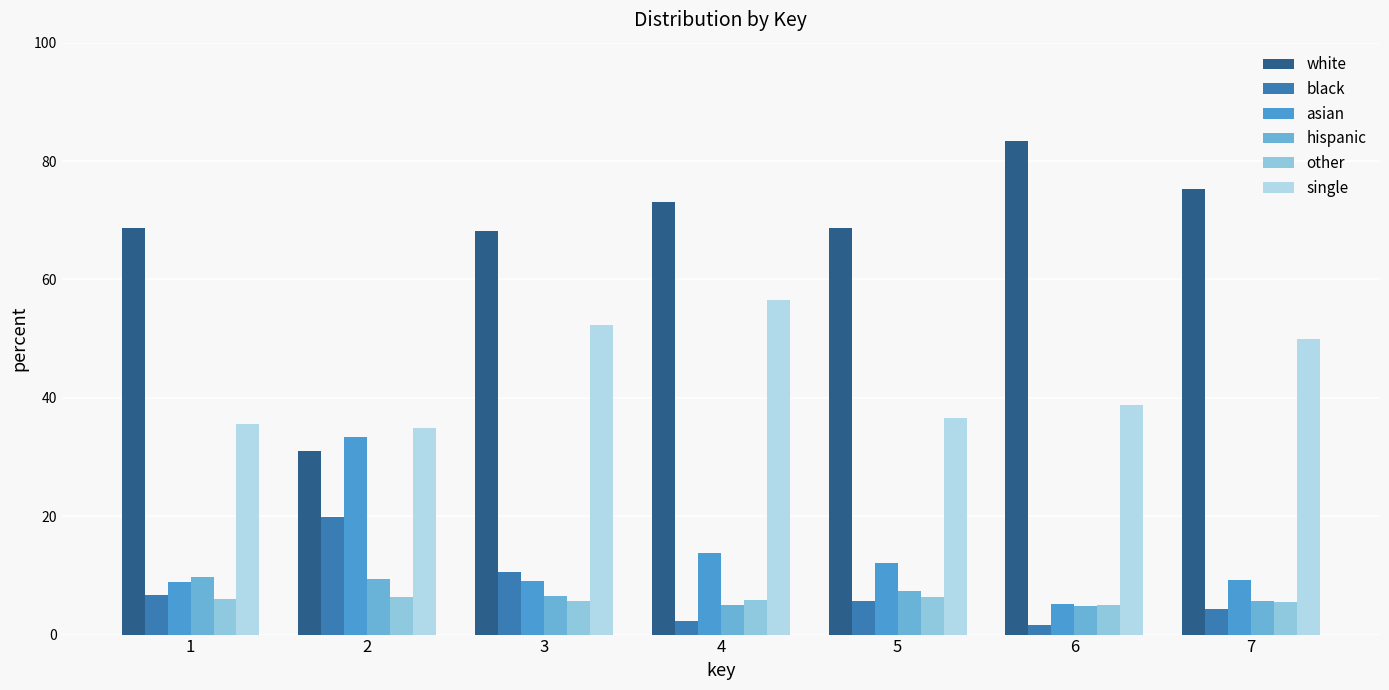

Does the chart contain stacked bars?

No